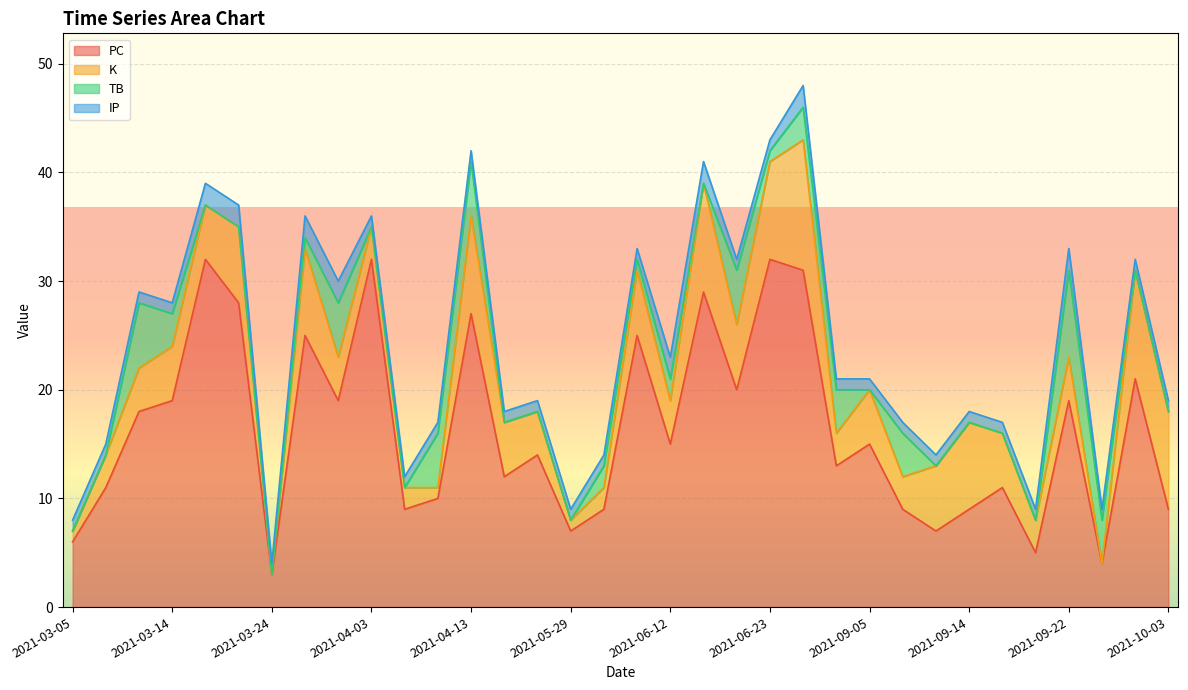

What is the sum of all K values?

167